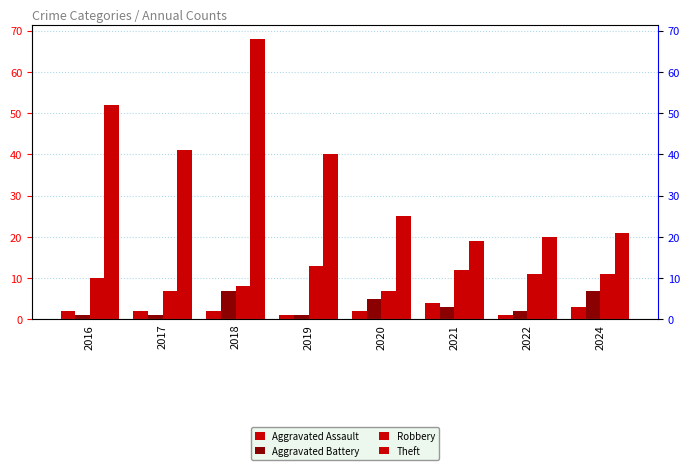

The Aggravated Battery series shows 3 at 2021. True or false?

True